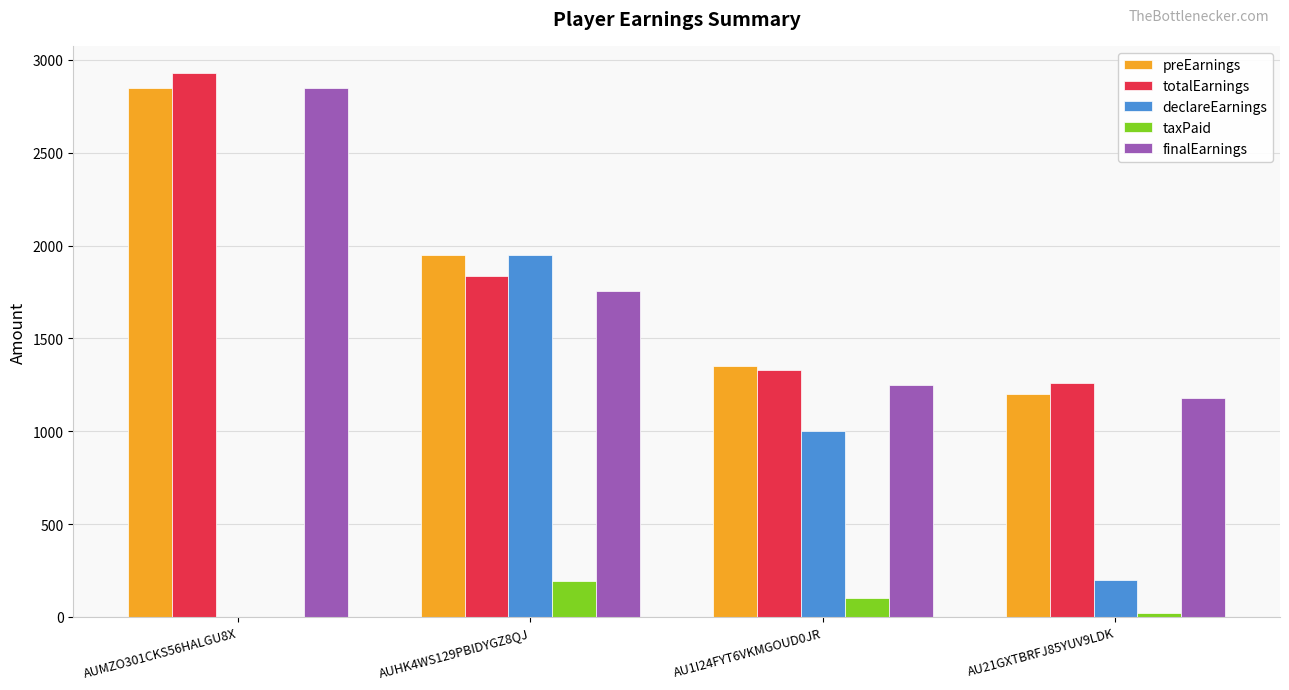

Which category has the highest value in the preEarnings series?

AUMZO301CKS56HALGU8X